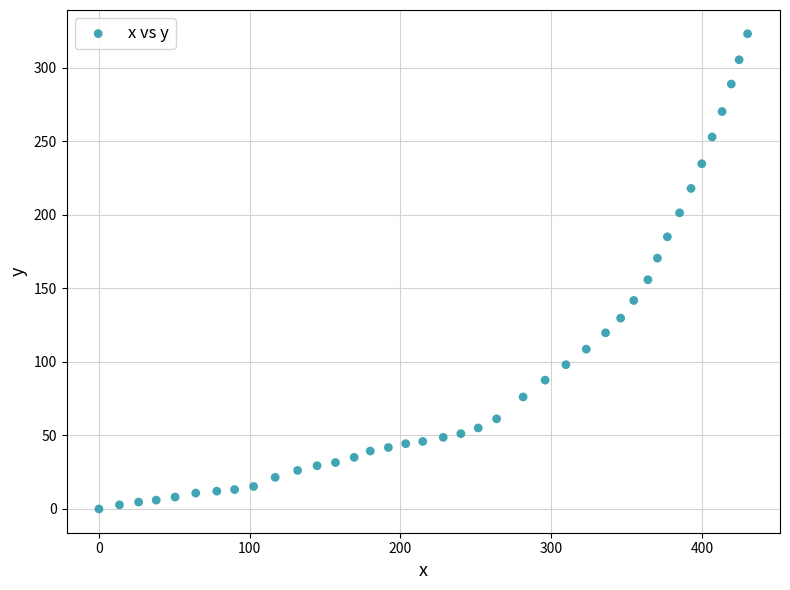

What is the range of X values (max minus min)?

430.3